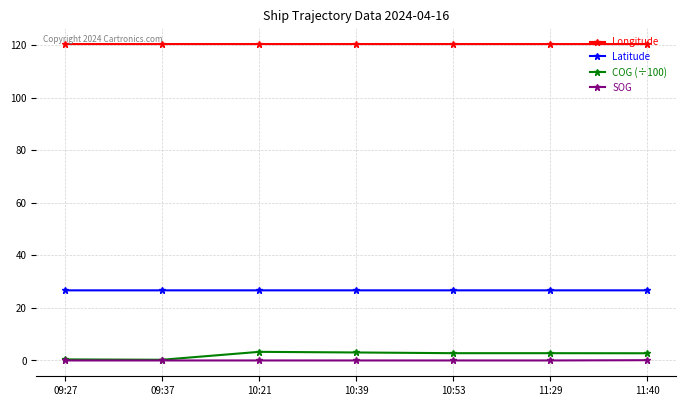

What is the label of the 5th point from the right?

10:21